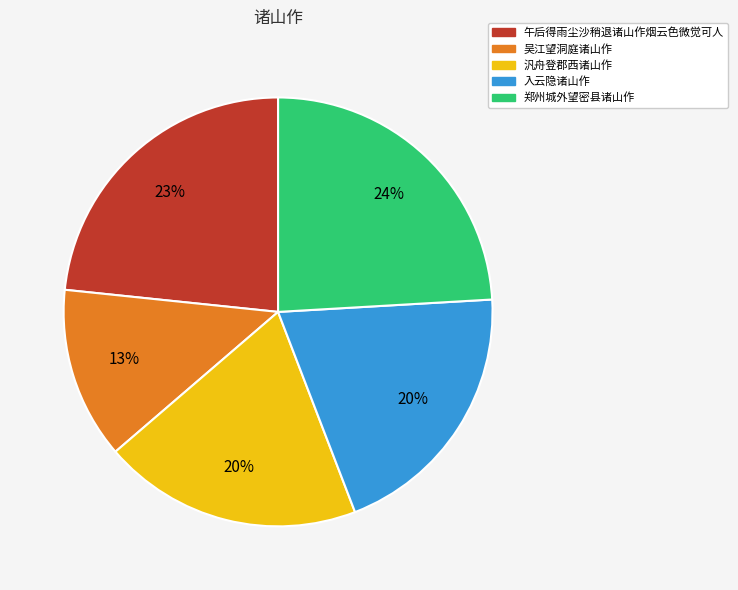

To the nearest percent, what is the difference between the 吴江望洞庭诸山作 and 郑州城外望密县诸山作 slice percentages?

11%